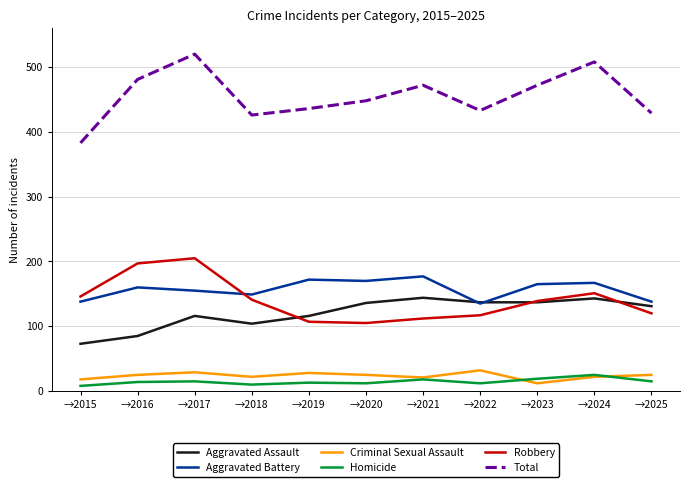

The Aggravated Assault series shows 77 at →2019. True or false?

False